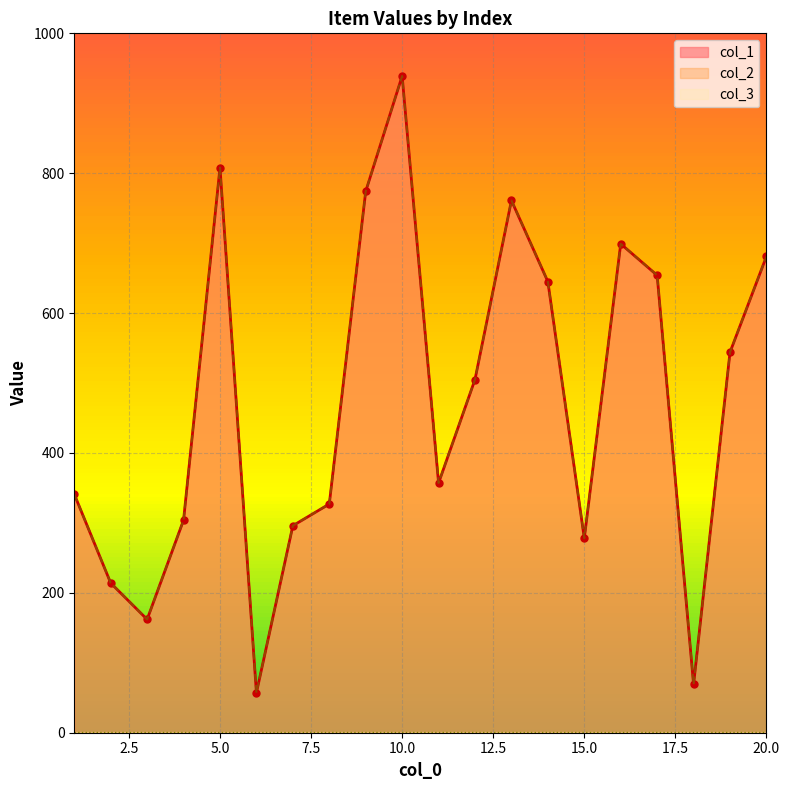

How many lines are shown in the chart?

2